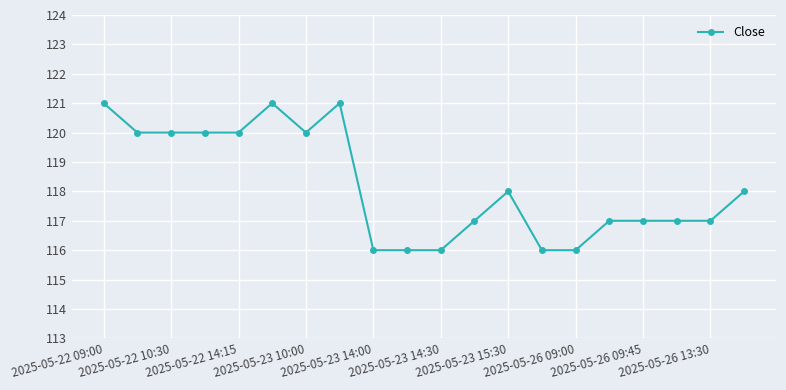

What is the difference between the second highest and minimum values?

5